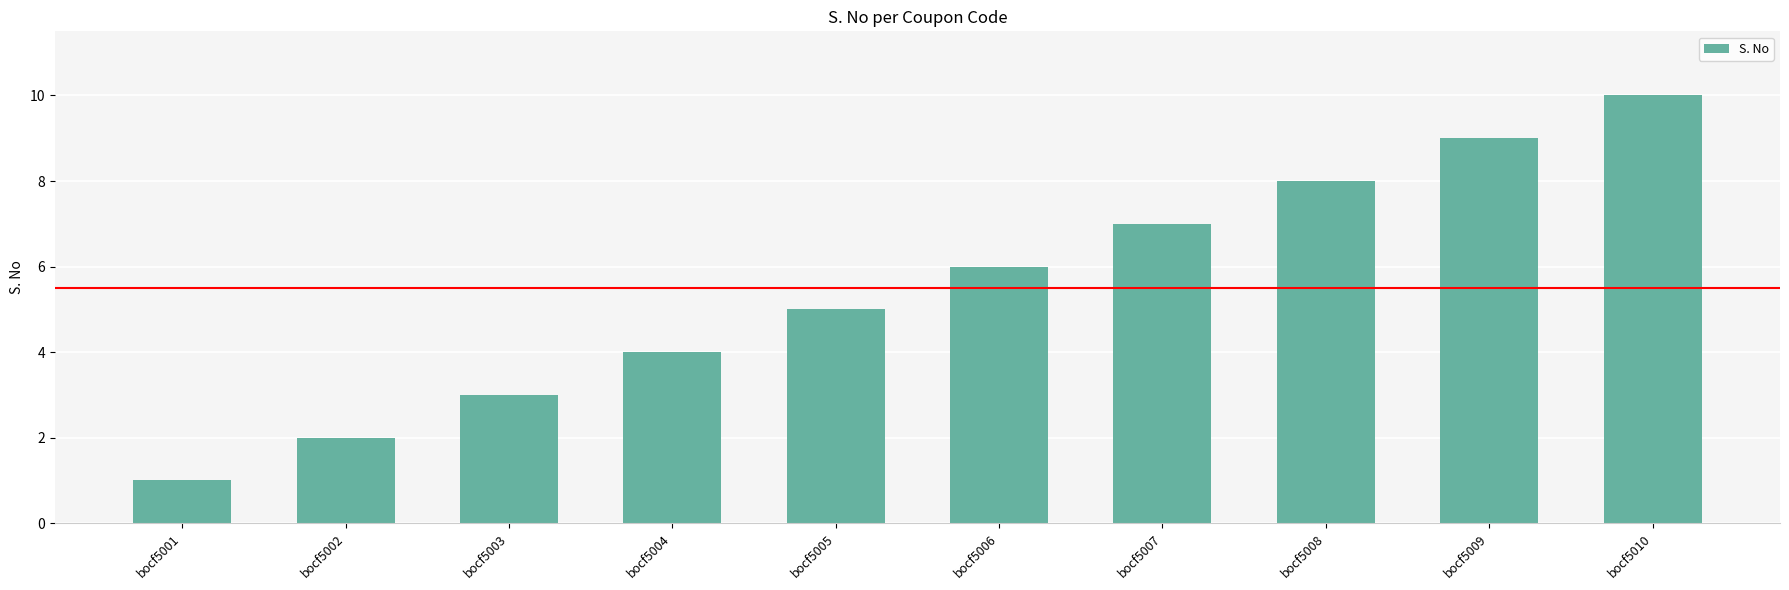

Reading left to right, what are all the values shown in this chart?

bocf5001=1	bocf5002=2	bocf5003=3	bocf5004=4	bocf5005=5	bocf5006=6	bocf5007=7	bocf5008=8	bocf5009=9	bocf5010=10